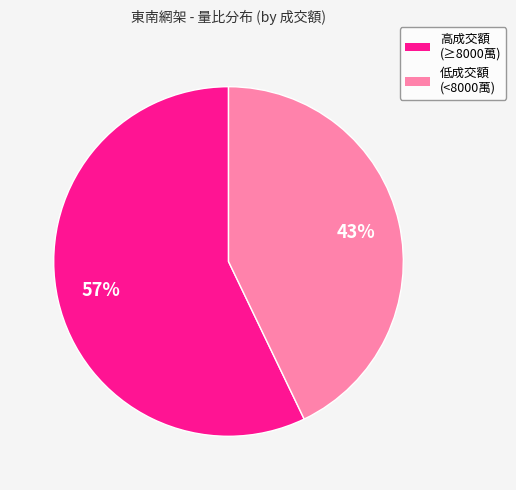

Is there a majority slice in this chart?

Yes